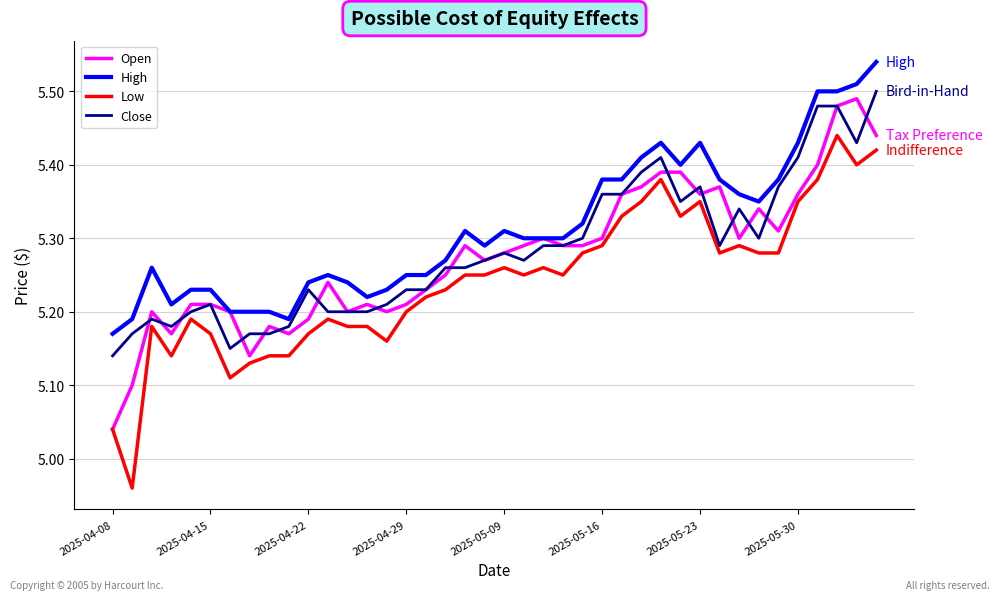

Which series has the largest total across all categories?

High